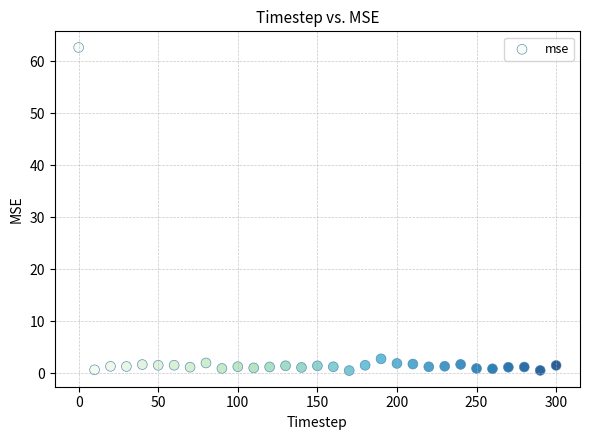

What Y value in the scatter plot is closest to 31?

2.7